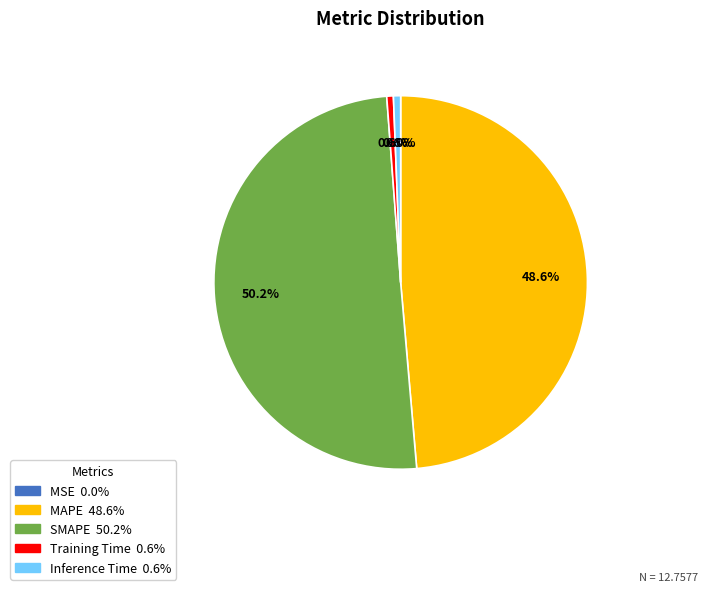

How much of the chart is everything except SMAPE?

49.8%